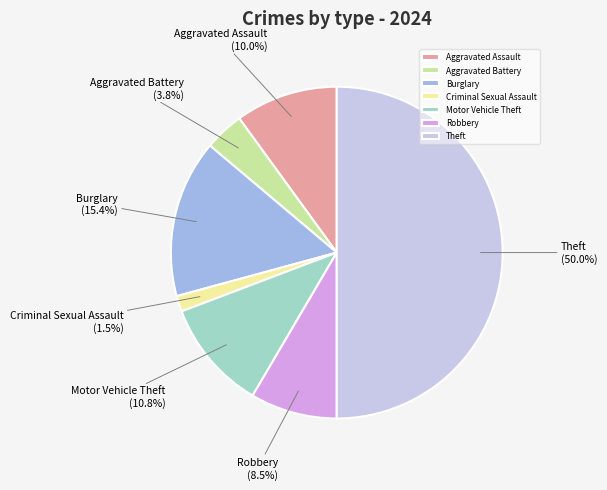

What percentage is the Theft slice, to the nearest percent?

50%